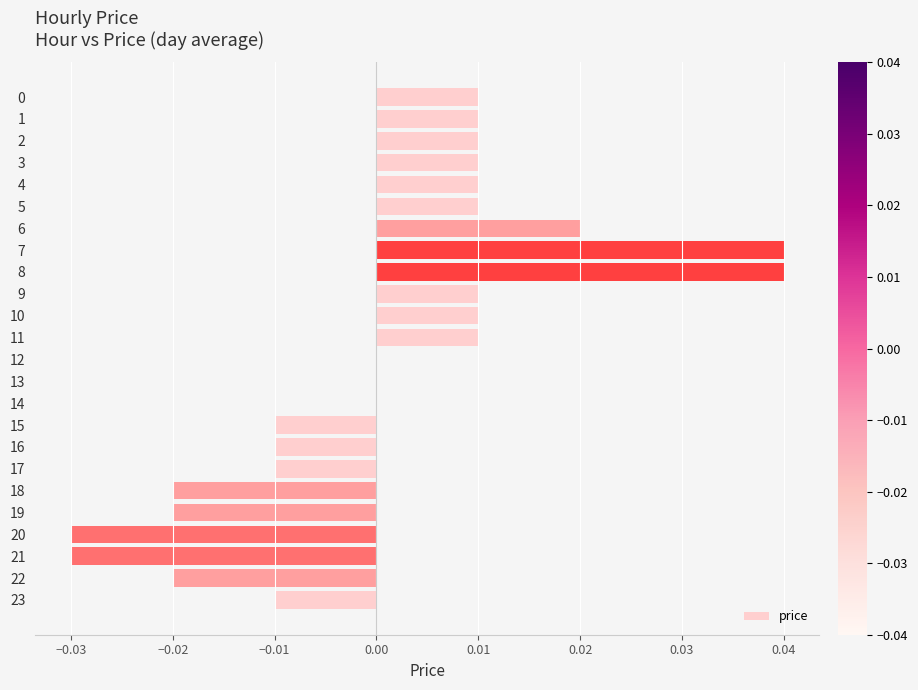

The value at 19 is -0.0. True or false?

True